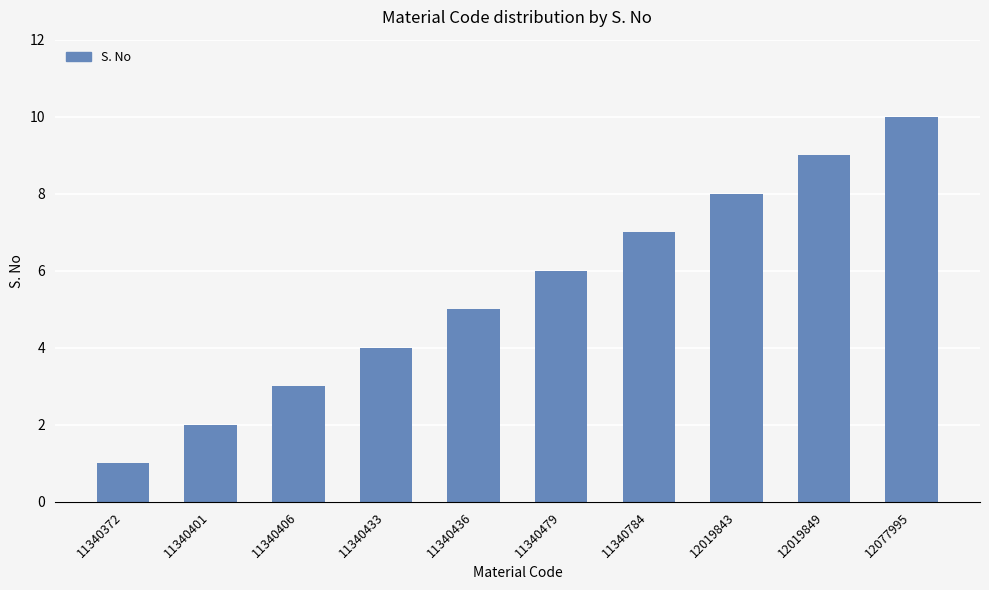

The value at 11340784 is 7. True or false?

True